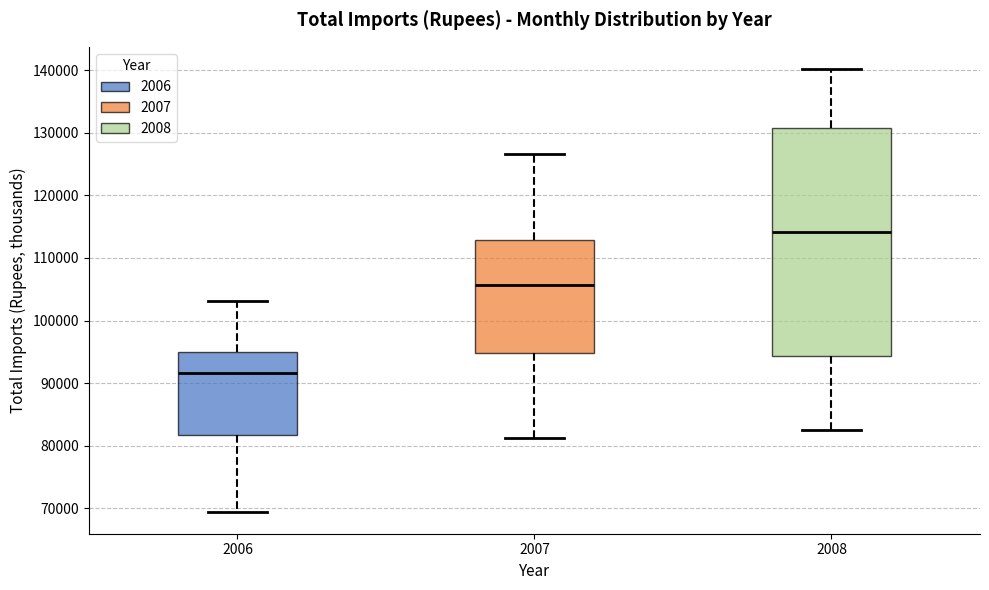

Which box has the lowest median line?

2006